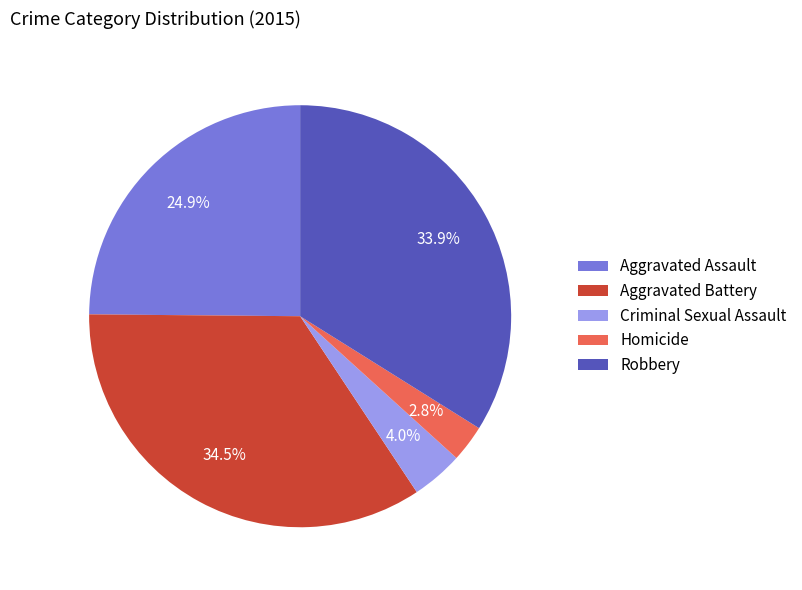

Does Criminal Sexual Assault account for over 50% of the chart?

No